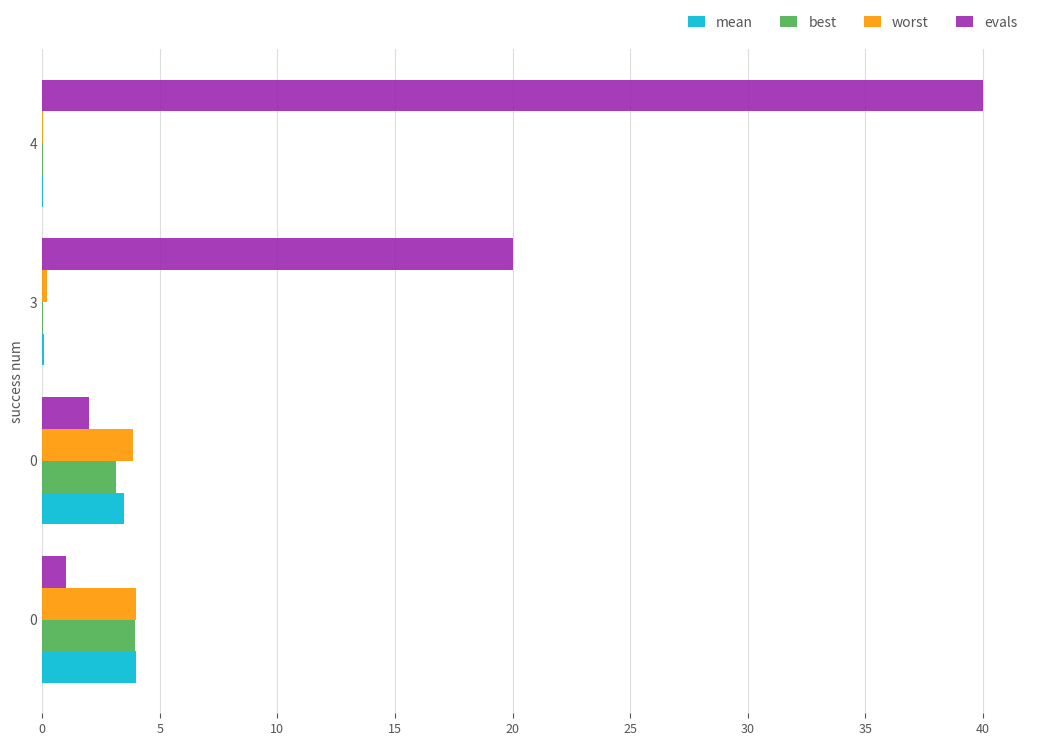

Count the number of data series in this chart.

4